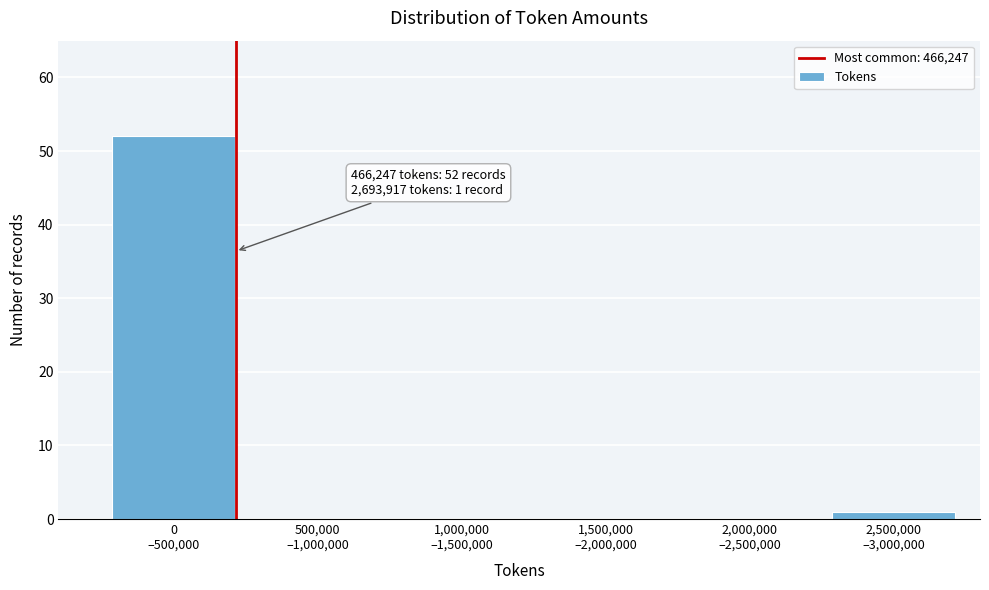

What is the sum of all values?

53